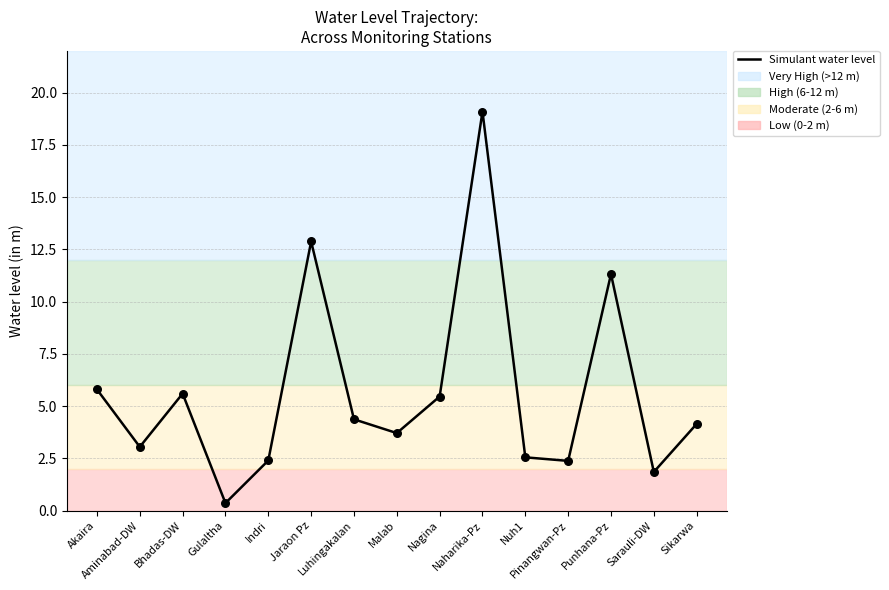

Between Nagina and Jaraon Pz, which is larger?

Jaraon Pz